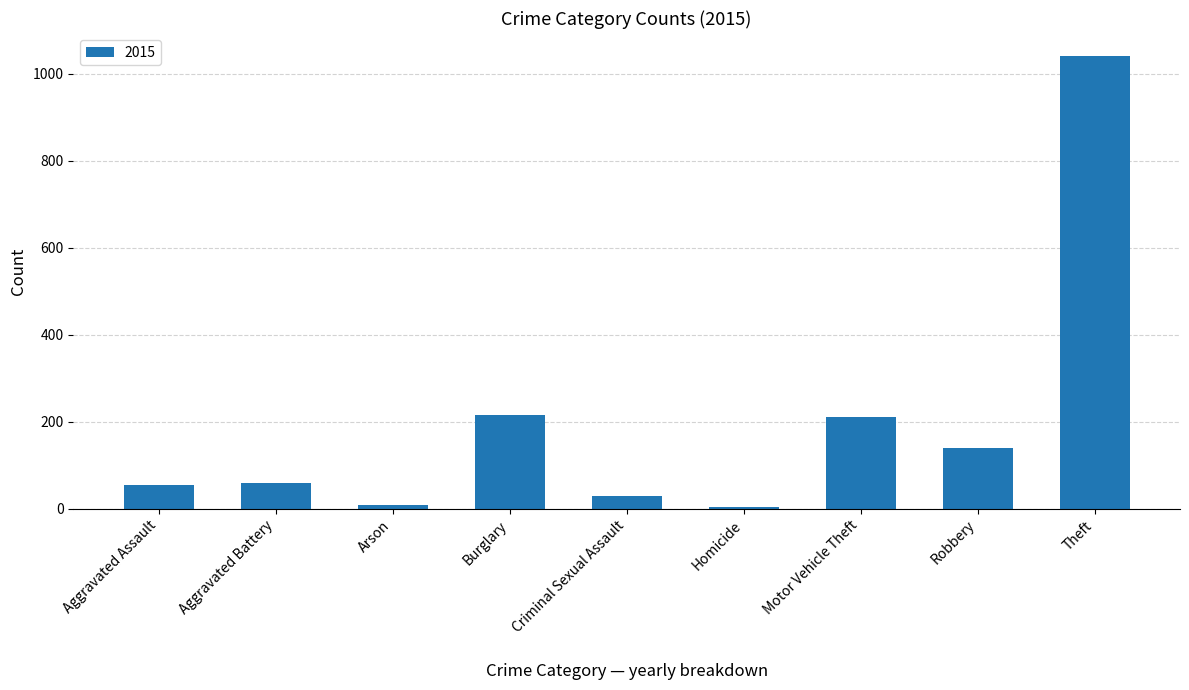

Approximately how many times larger is the value at Motor Vehicle Theft compared to Criminal Sexual Assault?

7.3